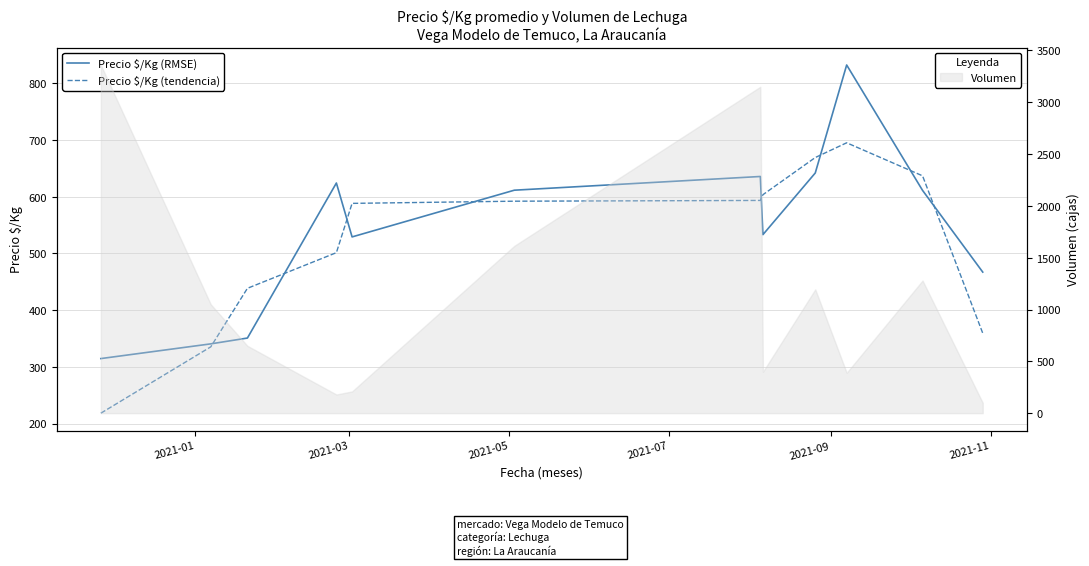

What is the smallest value displayed?

218.4